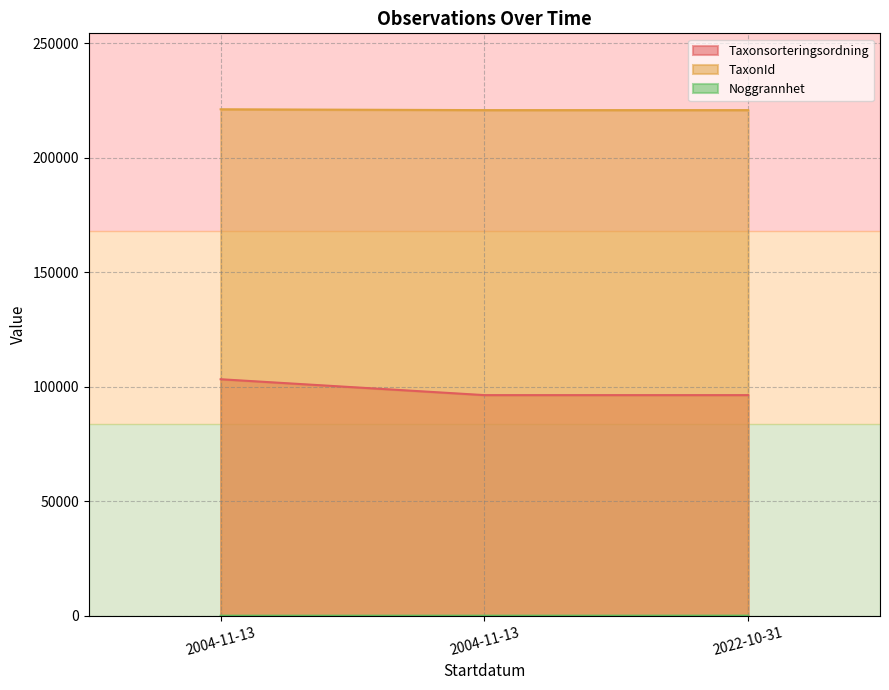

Reading right to left, list all the values displayed in this chart.

Taxonsorteringsordning: 96334	96334	103264
TaxonId: 220787	220787	221144
Noggrannhet: 30	10	10